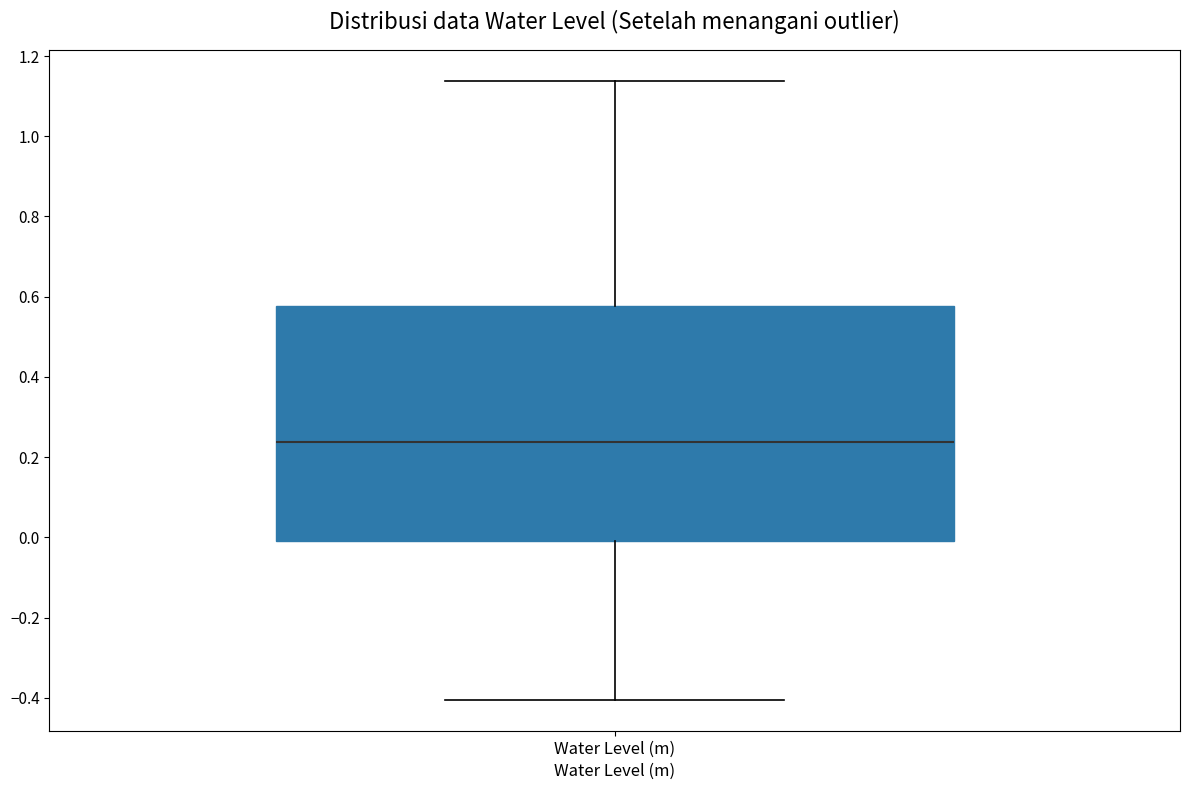

Where does the upper whisker of the box for Water Level (m) end on the y-axis? The values are not printed on the chart, so give them approximately, as read against the axis.

1.14